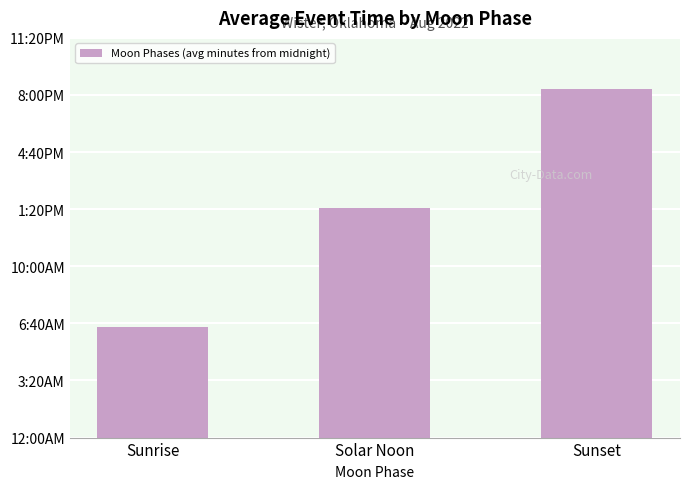

What is the ratio of the value at Sunrise to the value at Sunset?

0.3